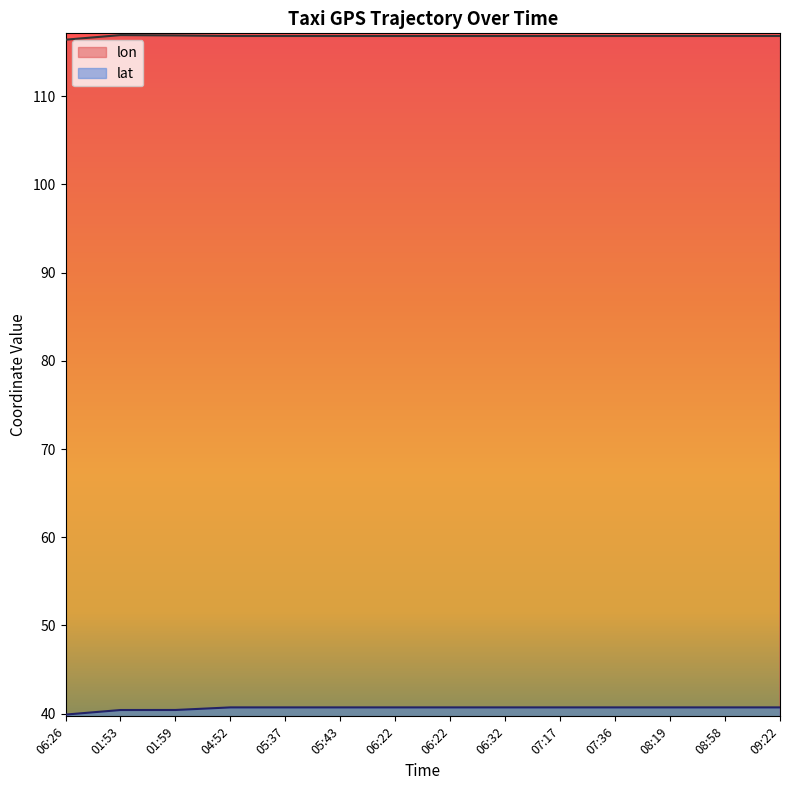

Reading left to right, list all the values displayed in this chart.

lon: 116.4	116.9	116.9	116.8	116.8	116.8	116.8	116.8	116.8	116.8	116.8	116.8	116.8	116.8
lat: 39.9	40.4	40.4	40.7	40.7	40.7	40.7	40.7	40.7	40.7	40.7	40.7	40.7	40.7